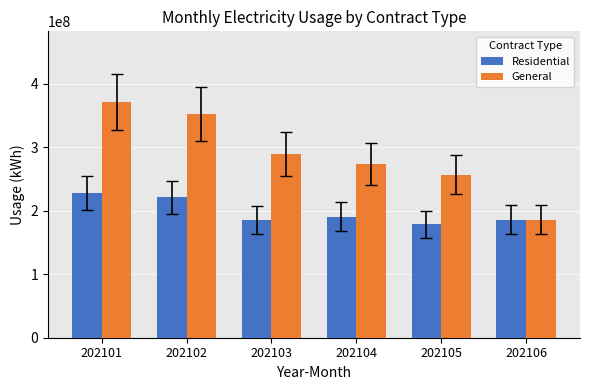

Does the chart contain any negative values?

No